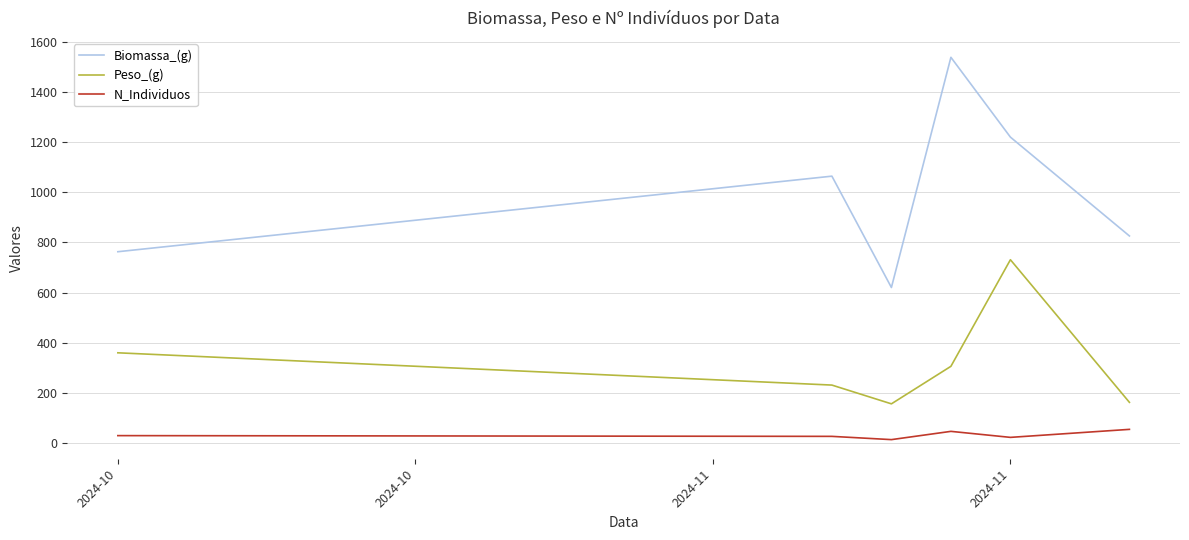

Rank the series by their average value, from highest to lowest.

Biomassa_(g), Peso_(g), N_Individuos